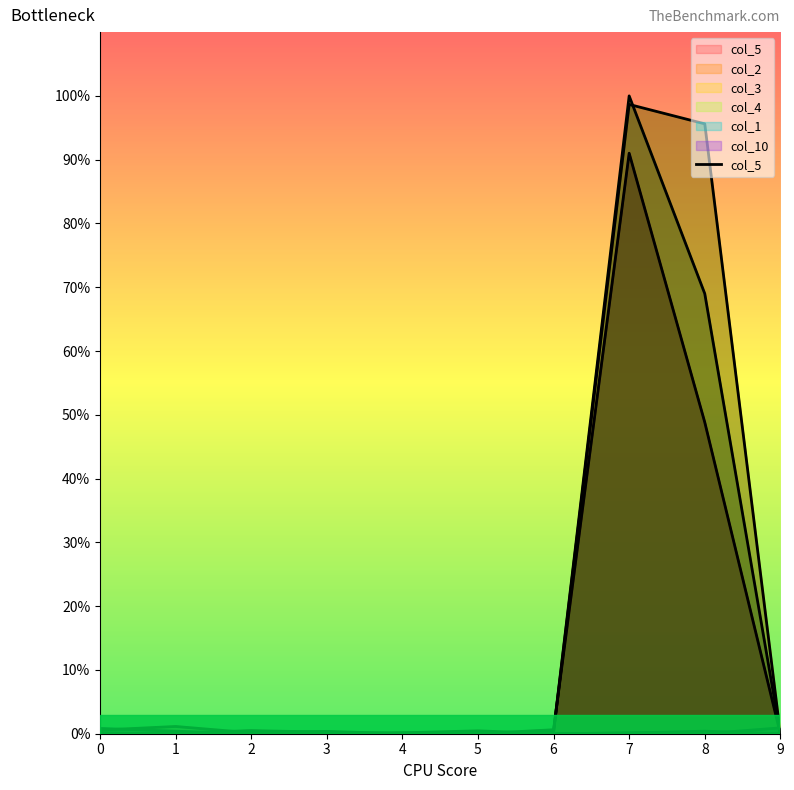

List the labels in order of value, largest first.

7, 8, 6, 2, 3, 1, 0, 4, 5, 9